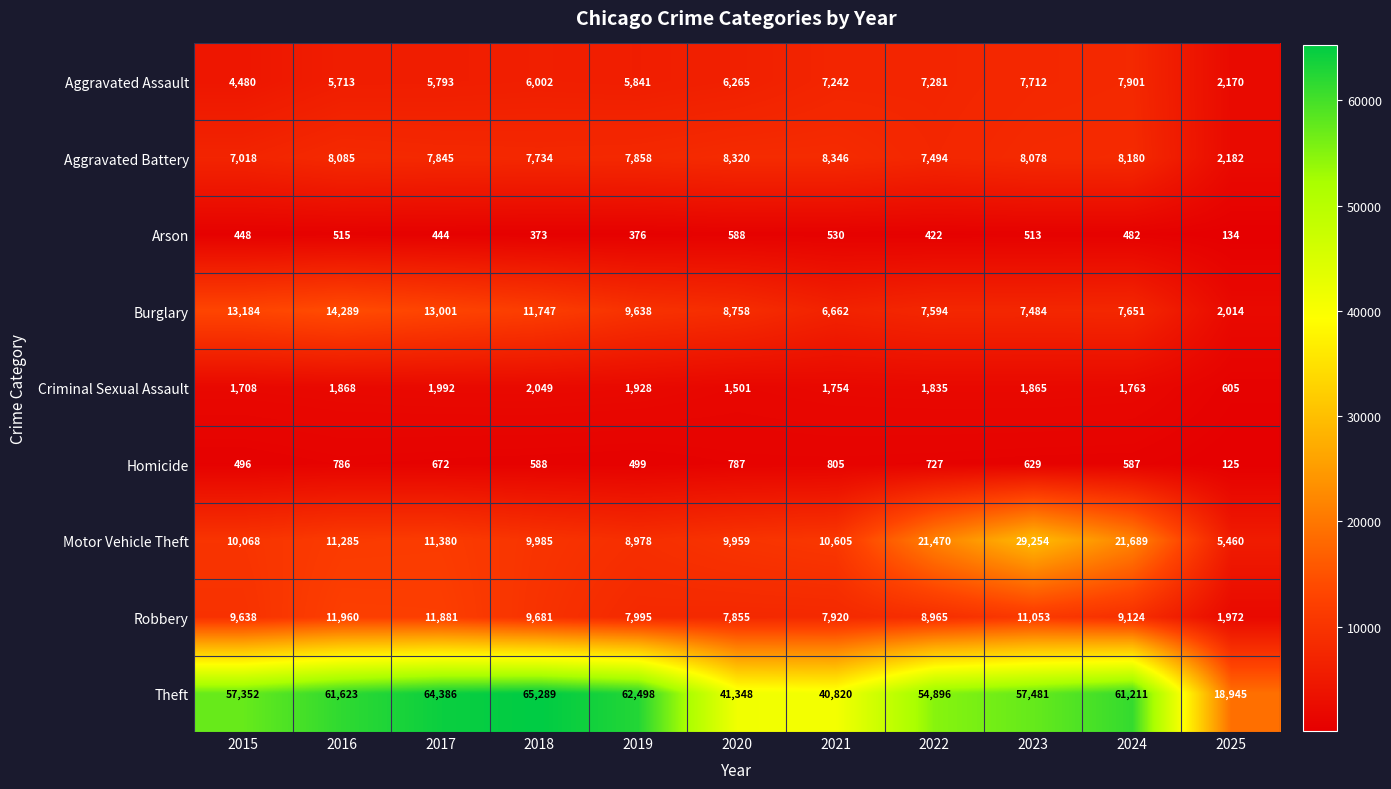

The Theft series shows 65289 at 2018. True or false?

True